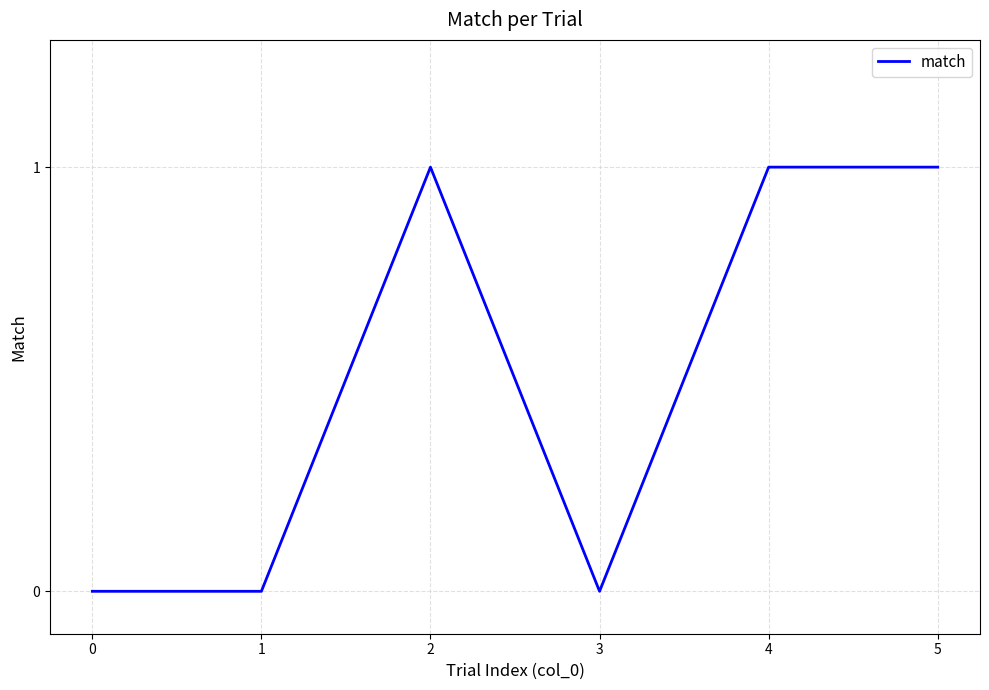

Reading right to left, extract all data points from this chart.

5=1	4=1	3=0	2=1	1=0	0=0